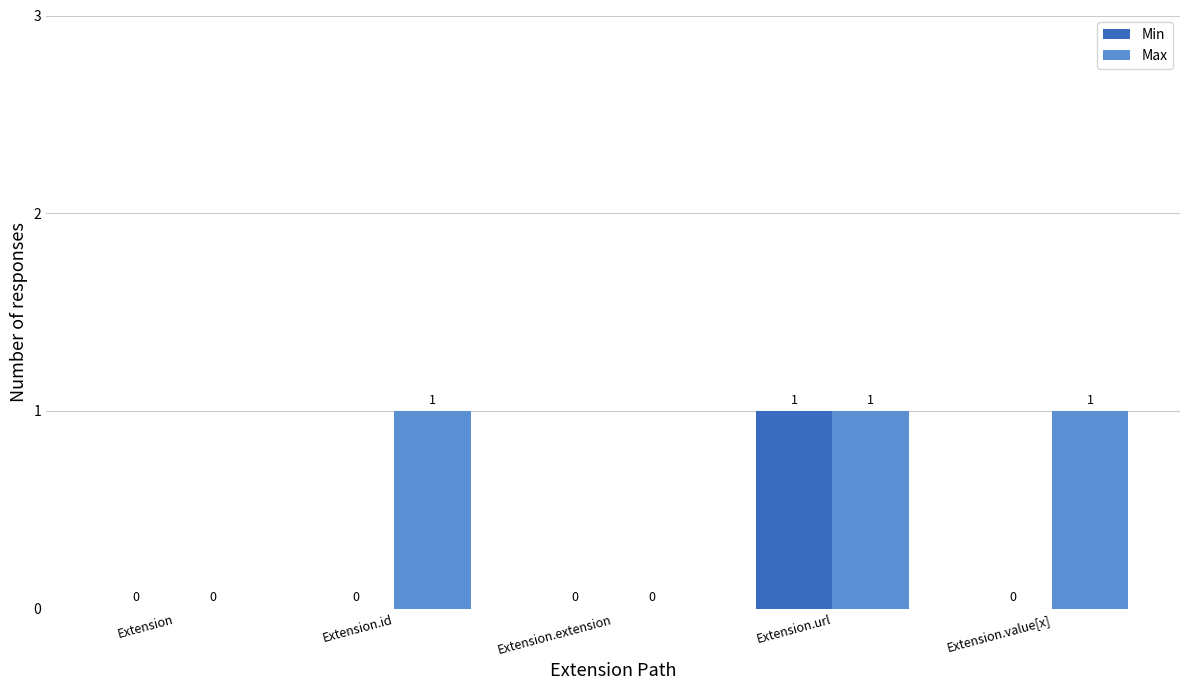

What is the sum of all Max values?

3